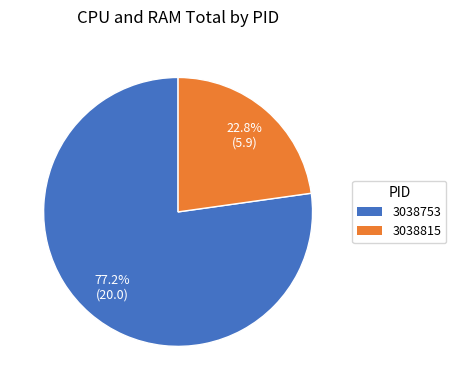

What is the majority slice?

3038753